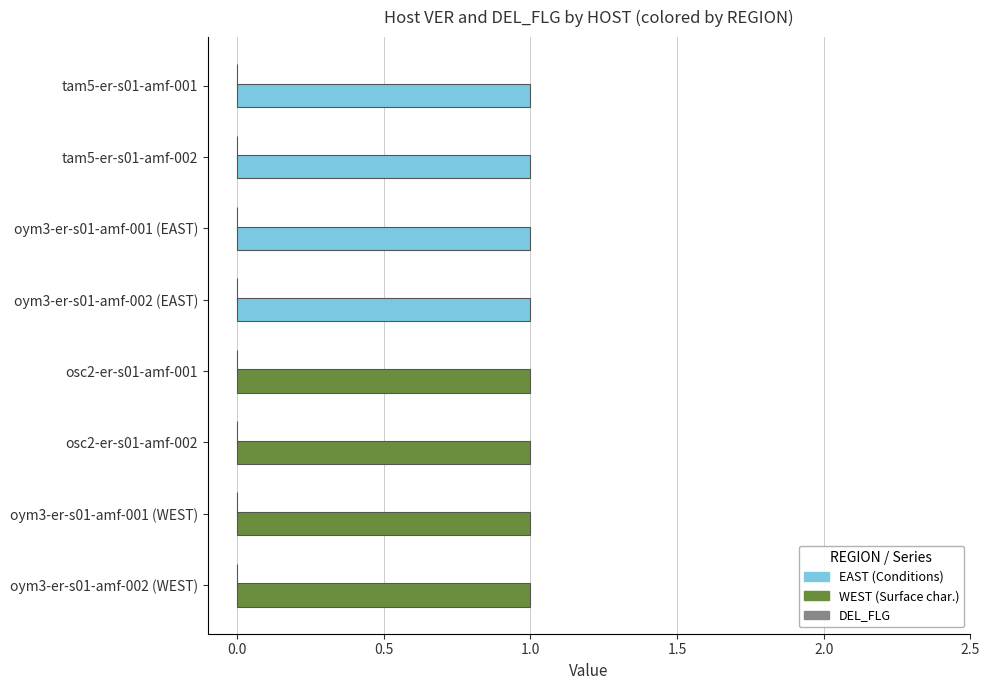

Reading left to right, transcribe all the data shown in this chart.

VER: 1	1	1	1	1	1	1	1
DEL_FLG: 0	0	0	0	0	0	0	0